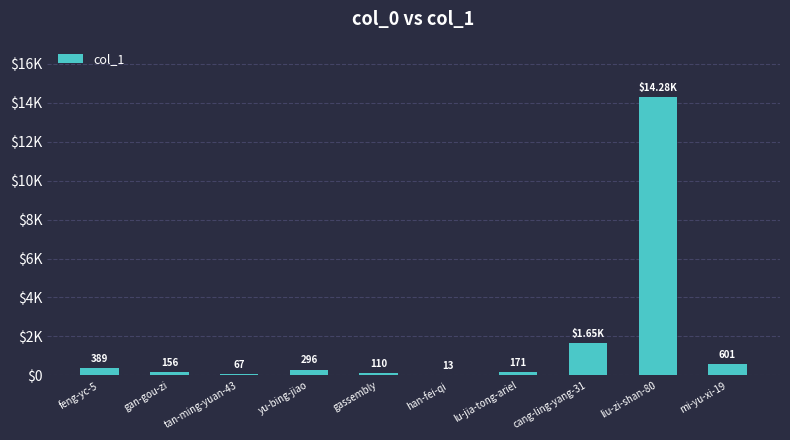

Is it true that the value at liu-zi-shan-80 is 14277?

True